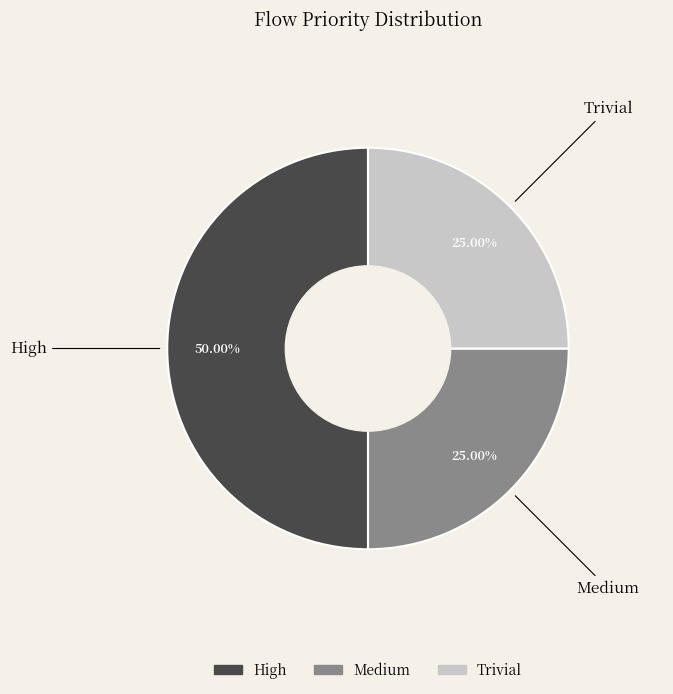

How many slices are in this pie chart?

3